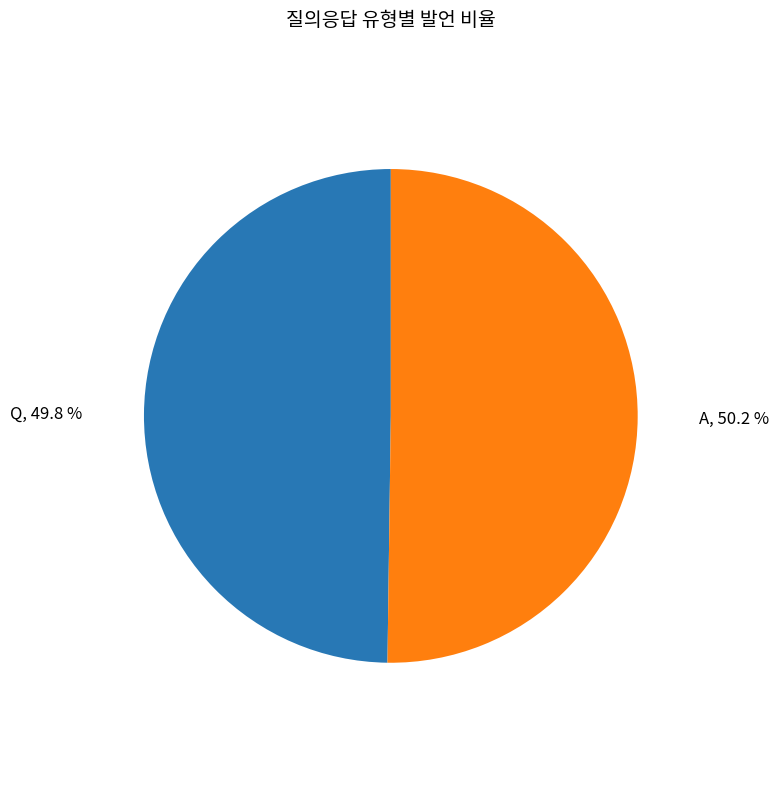

Does any single category account for the majority?

Yes